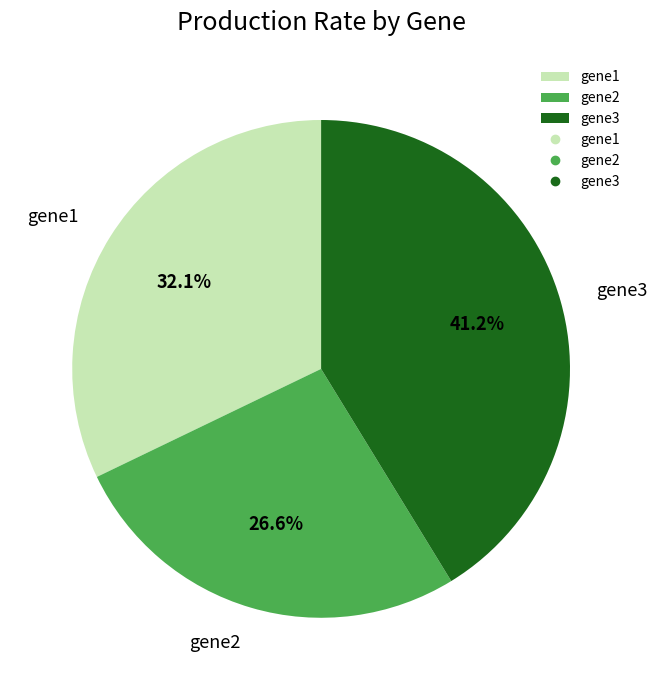

Rank the categories by value from lowest to highest.

gene2, gene1, gene3